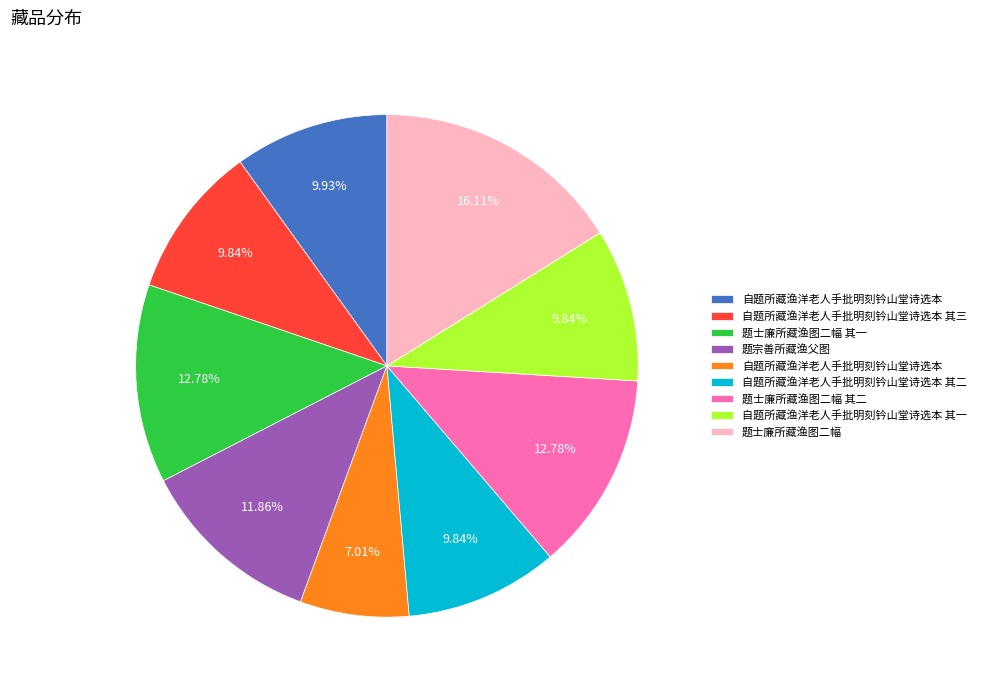

Is there a majority slice in this chart?

No